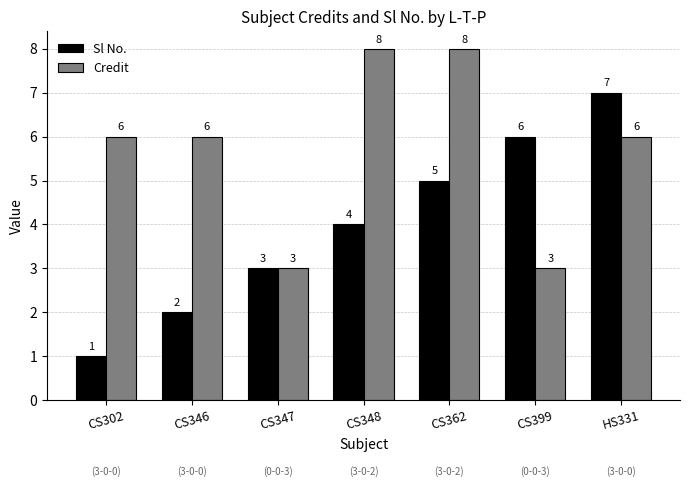

List the series in order of their overall mean, highest first.

Credit, Sl No.